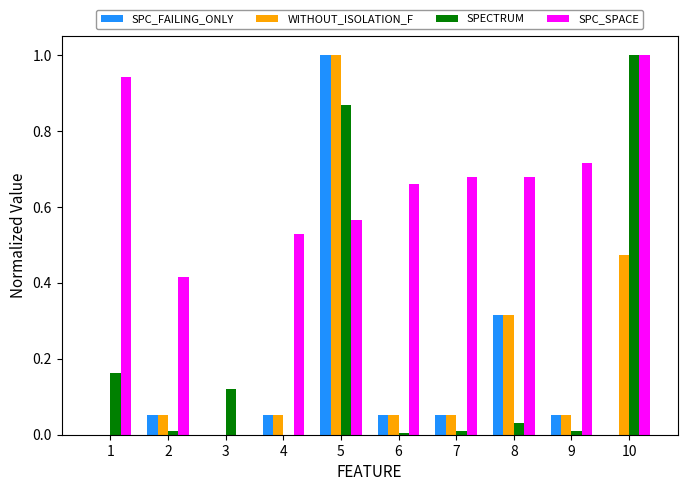

What is the sum of all SPC_SPACE values?

6.2